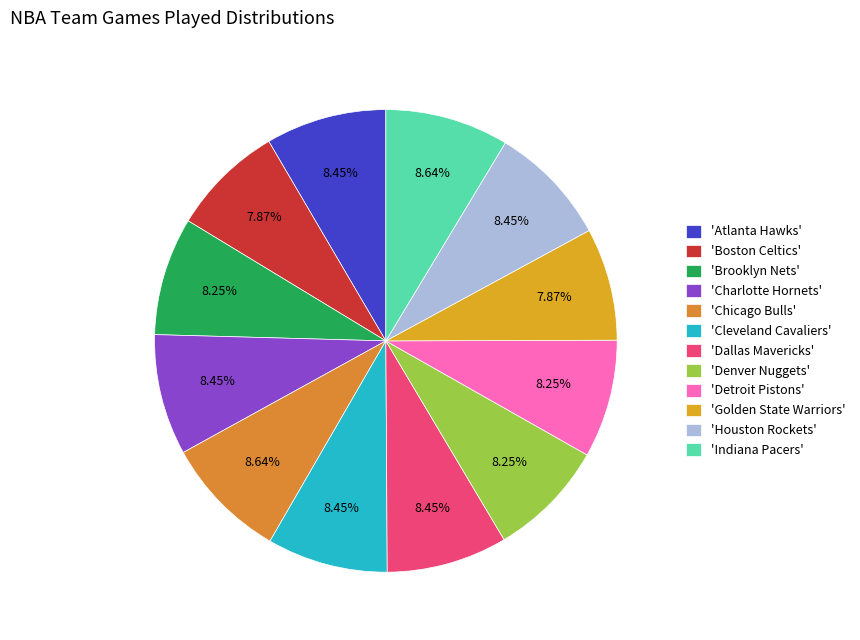

Is there a majority slice in this chart?

No